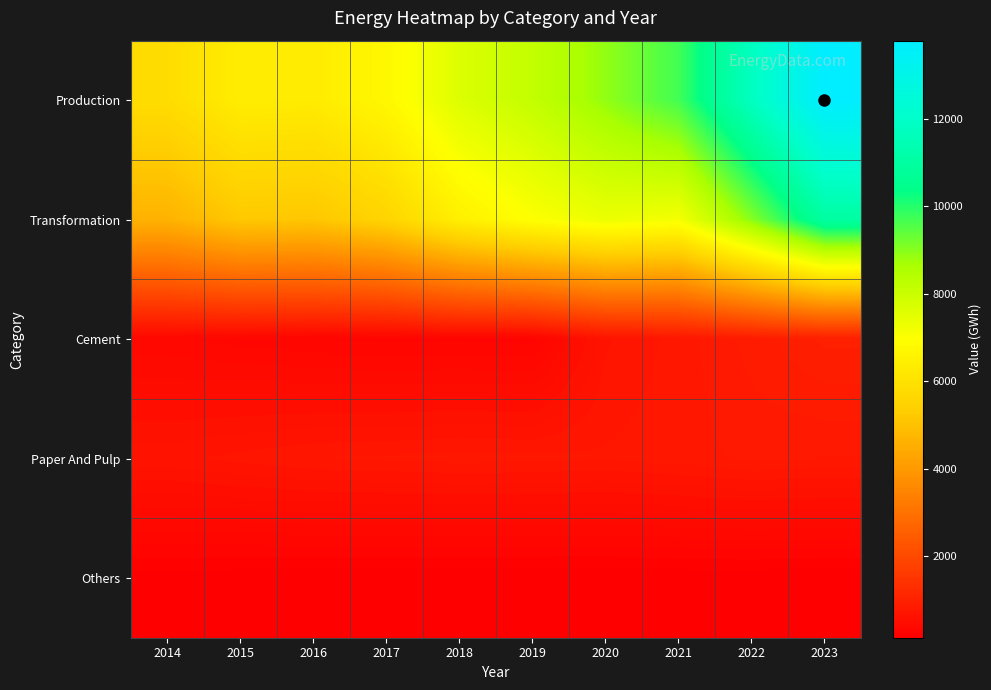

What is the maximum value shown in the chart?

13786.5